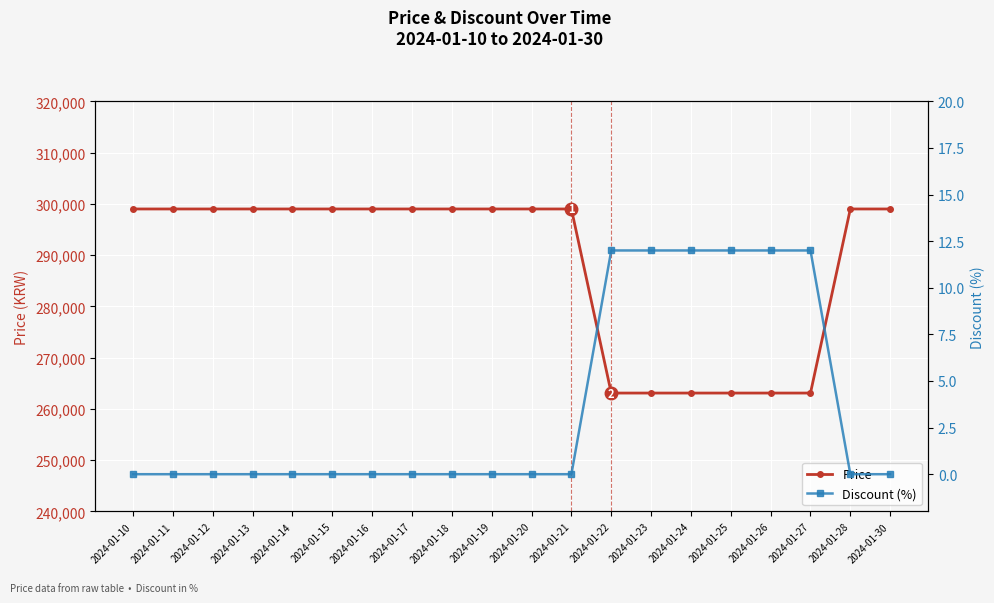

Which category has the highest value in the Discount (%) series?

2024-01-22